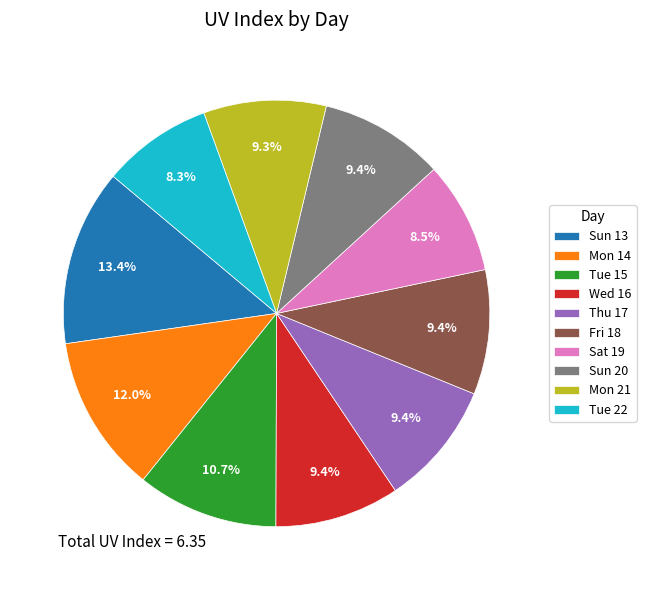

To the nearest percent, what is the combined percentage of Sun 20 and Fri 18?

19%